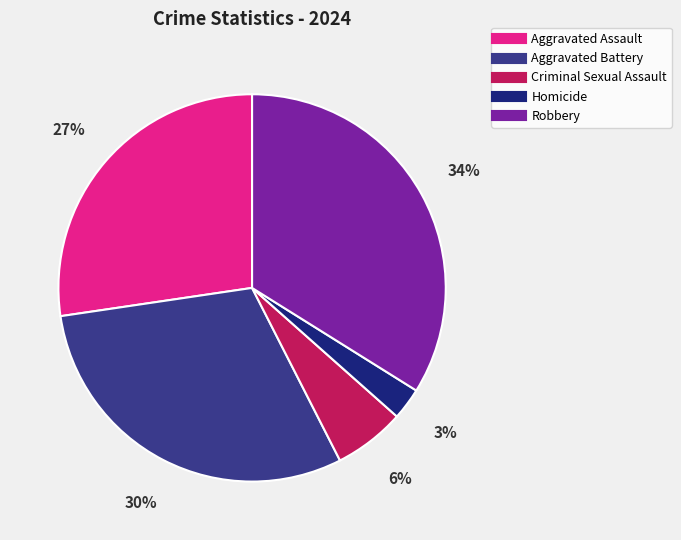

To the nearest percent, what is the average slice percentage?

20%